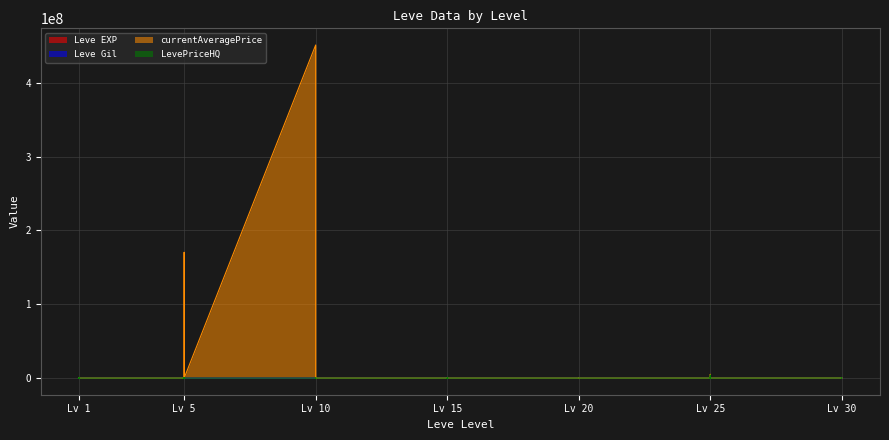

What is the difference between the maximum and minimum values in the Leve EXP series?

55506.4